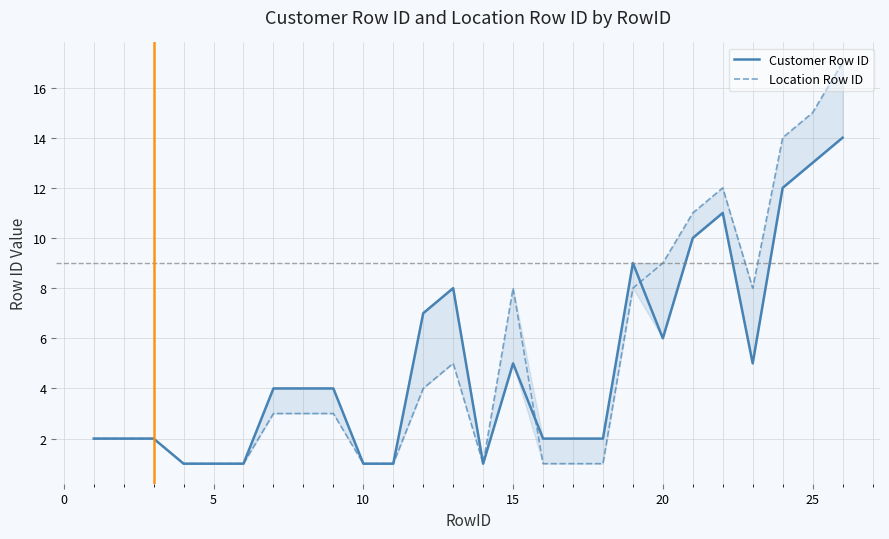

Between 10 and 9, which series saw the biggest shift?

Customer Row ID